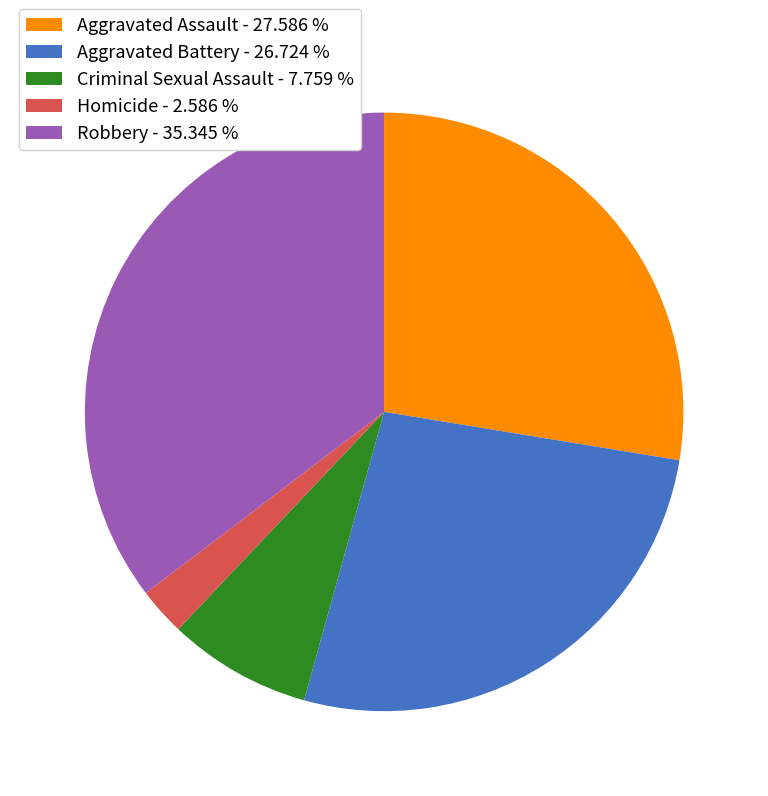

Do Aggravated Battery - 26.724 % and Robbery - 35.345 % together represent more than half of the pie?

Yes